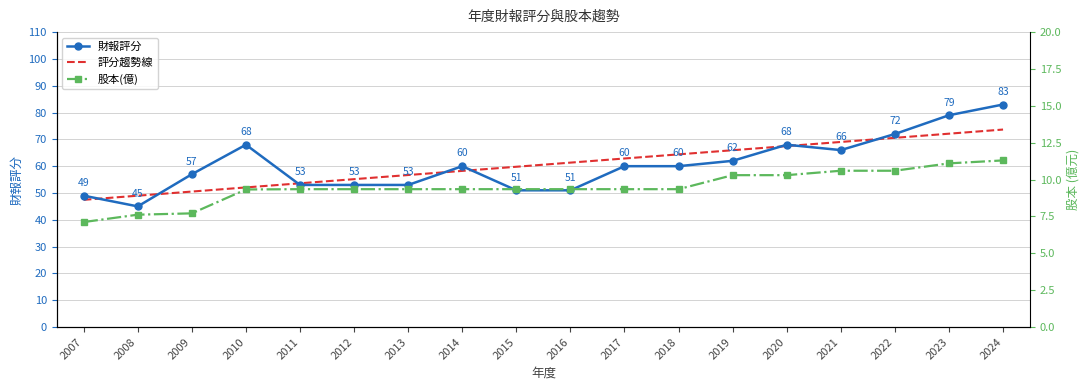

What is the sum of the 財報評分 values at 2007 and 2012?

102.0